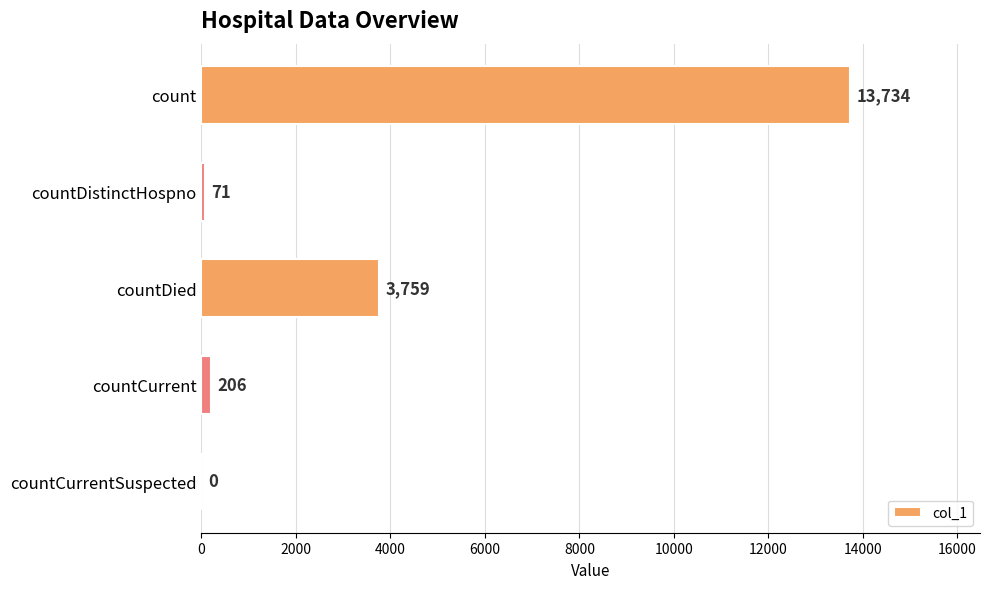

Are the bars horizontal?

Yes